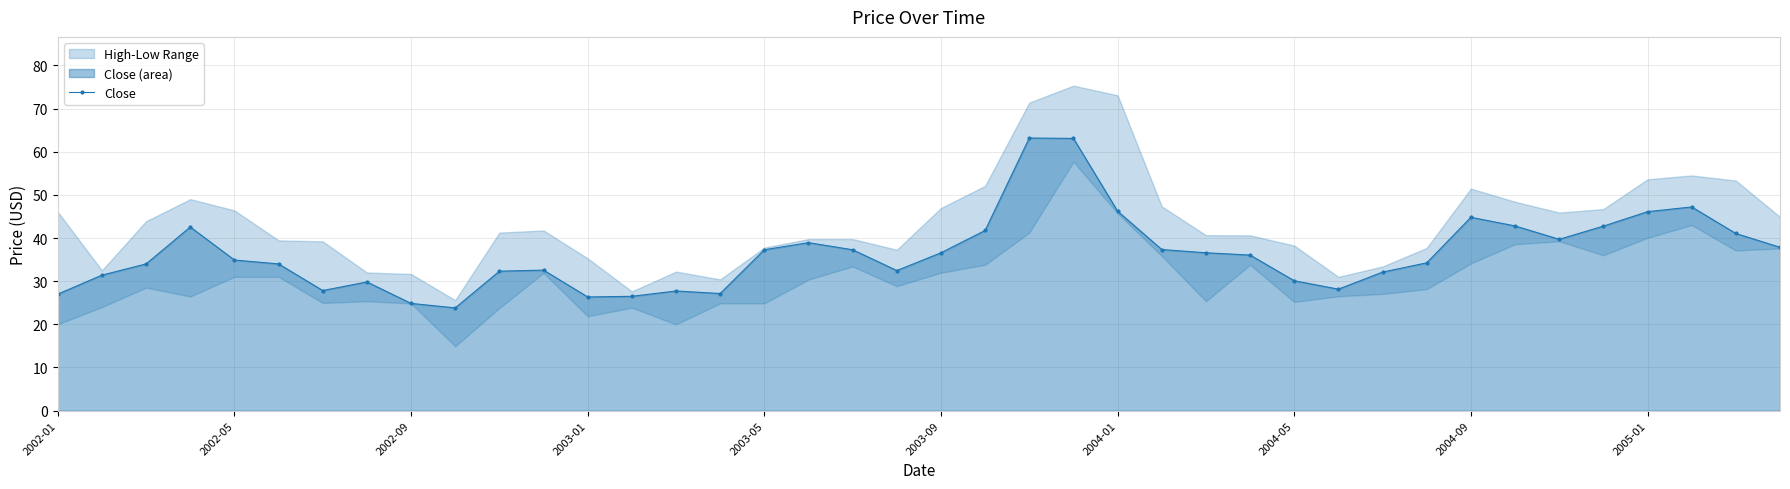

What is the maximum value for Close?

63.2